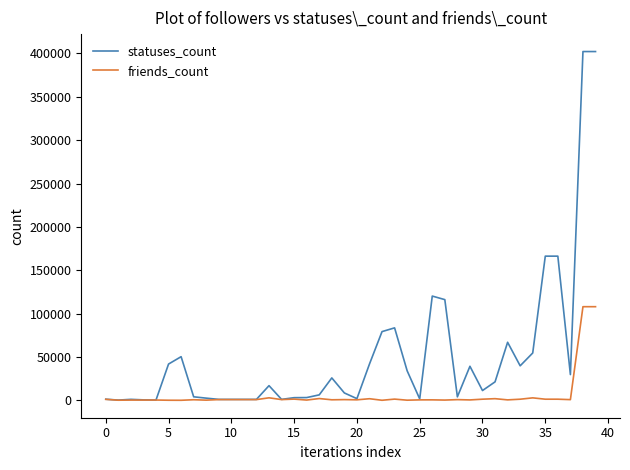

Which series has the largest range (max minus min)?

statuses_count